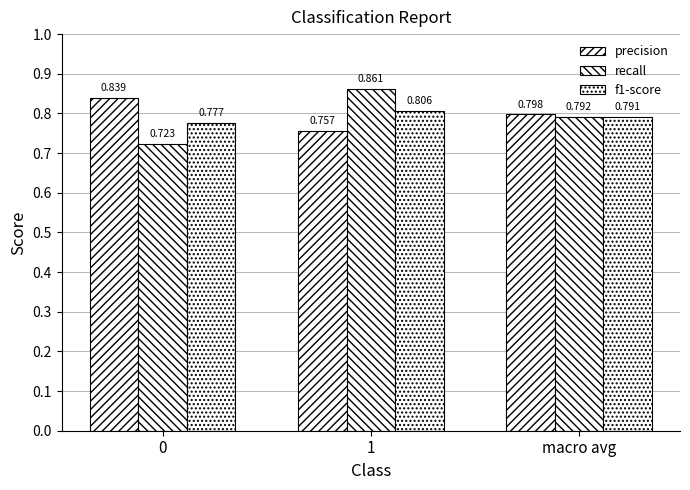

Reading left to right, list all the values displayed in this chart.

precision: 0=0.8	1=0.8	macro avg=0.8
recall: 0=0.7	1=0.9	macro avg=0.8
f1-score: 0=0.8	1=0.8	macro avg=0.8